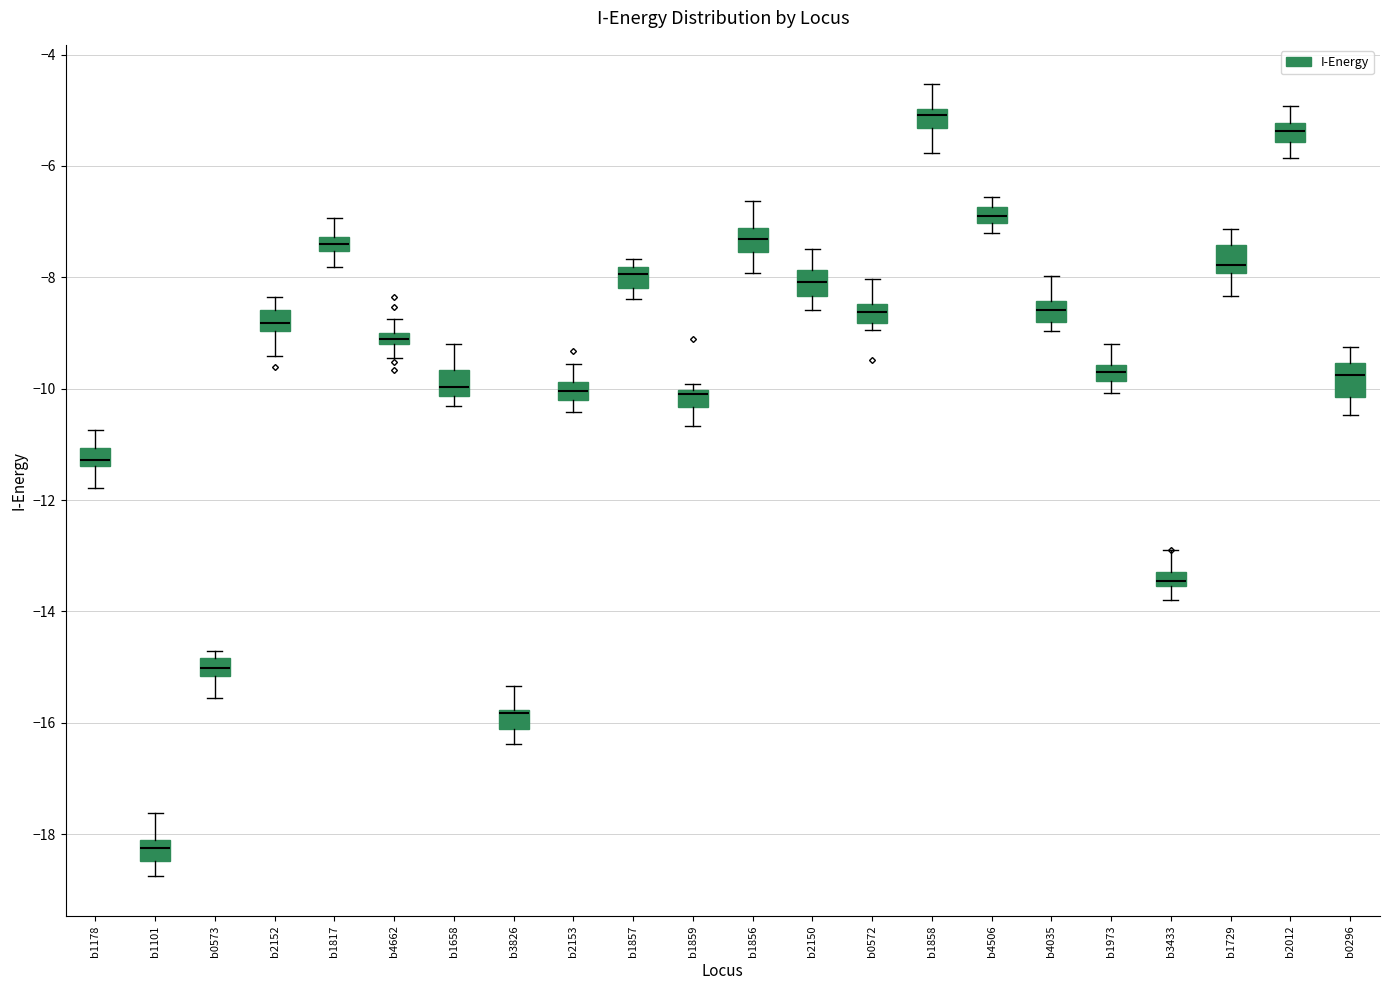

Which box's median line is the highest?

b1858